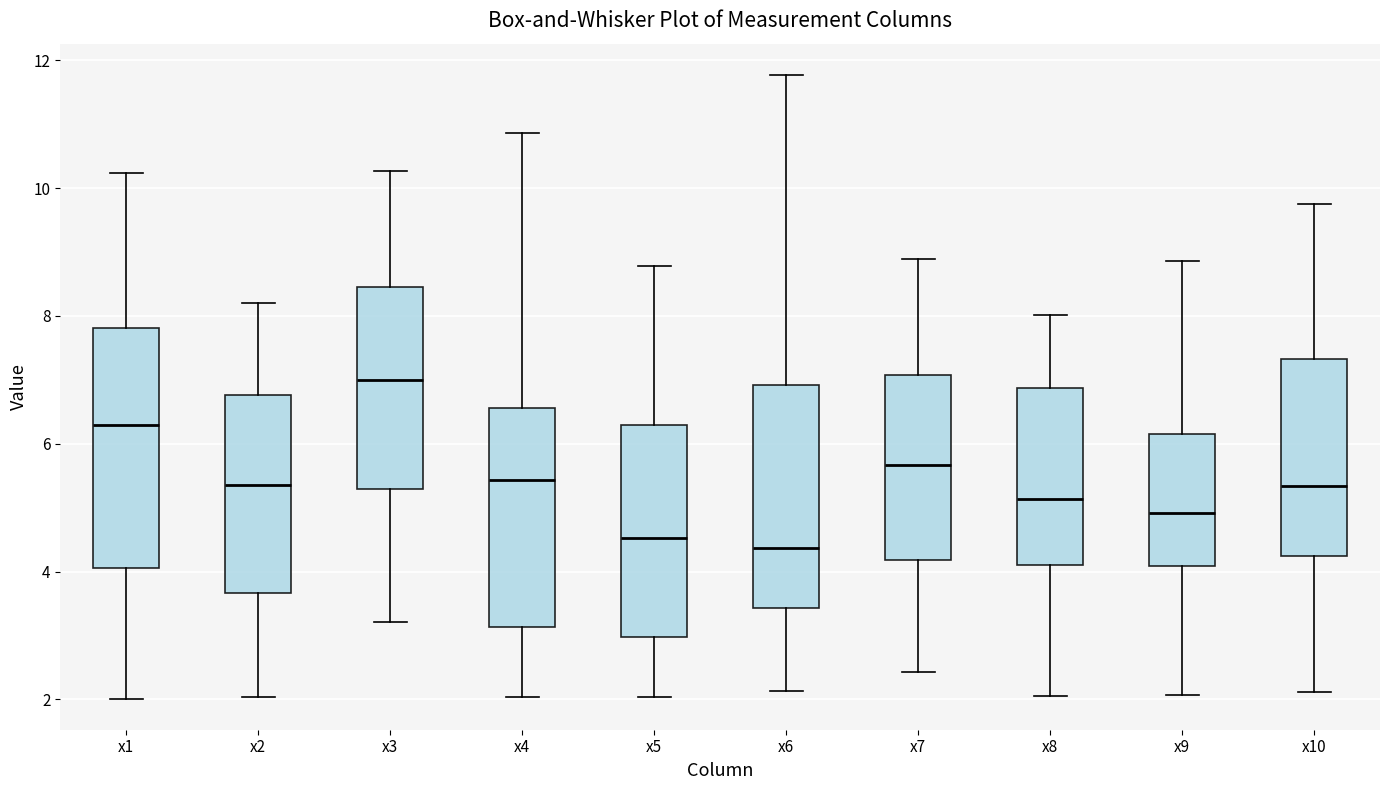

Which box is the tallest, from its lower edge to its upper edge?

x1